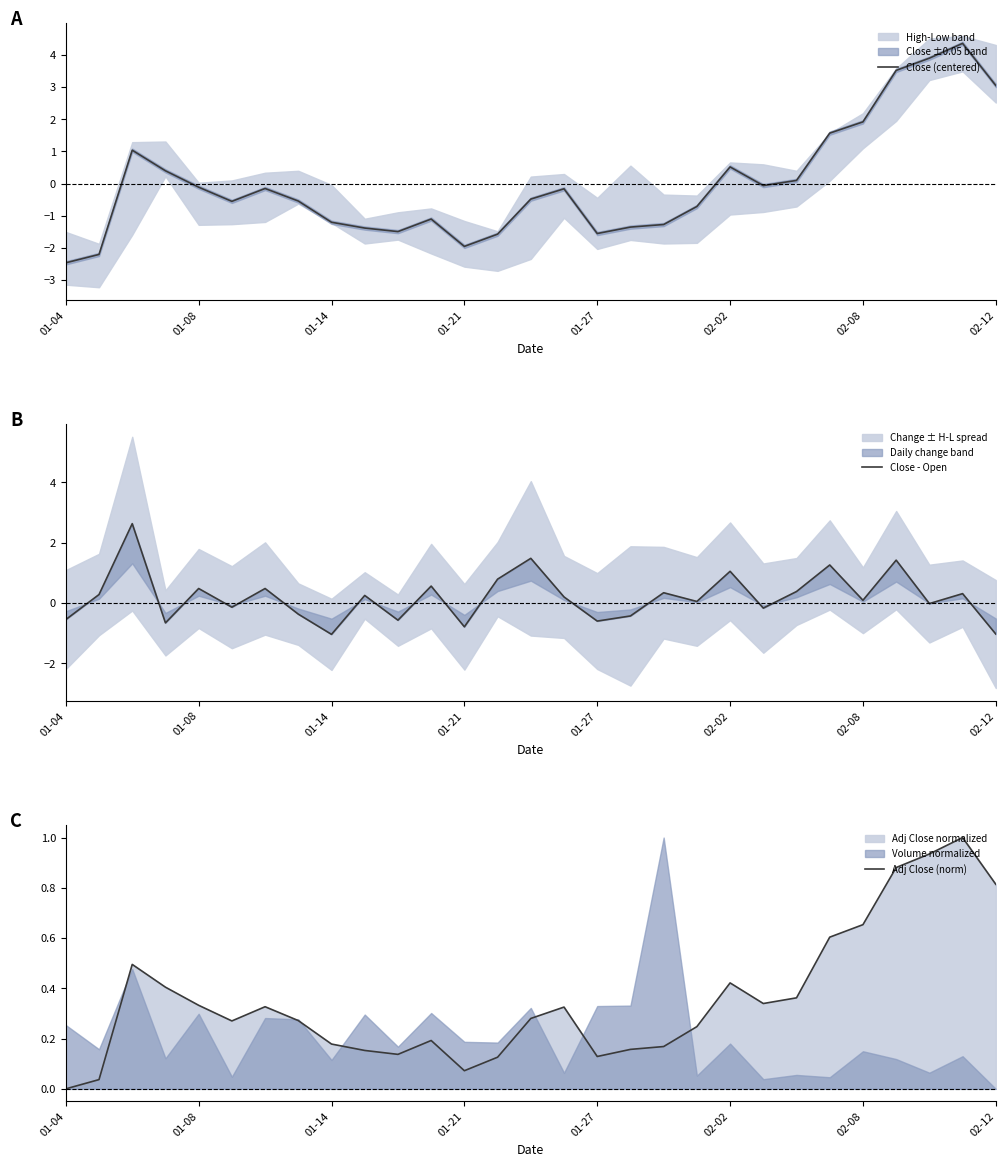

What is the minimum value for Close (centered)?

-2.5